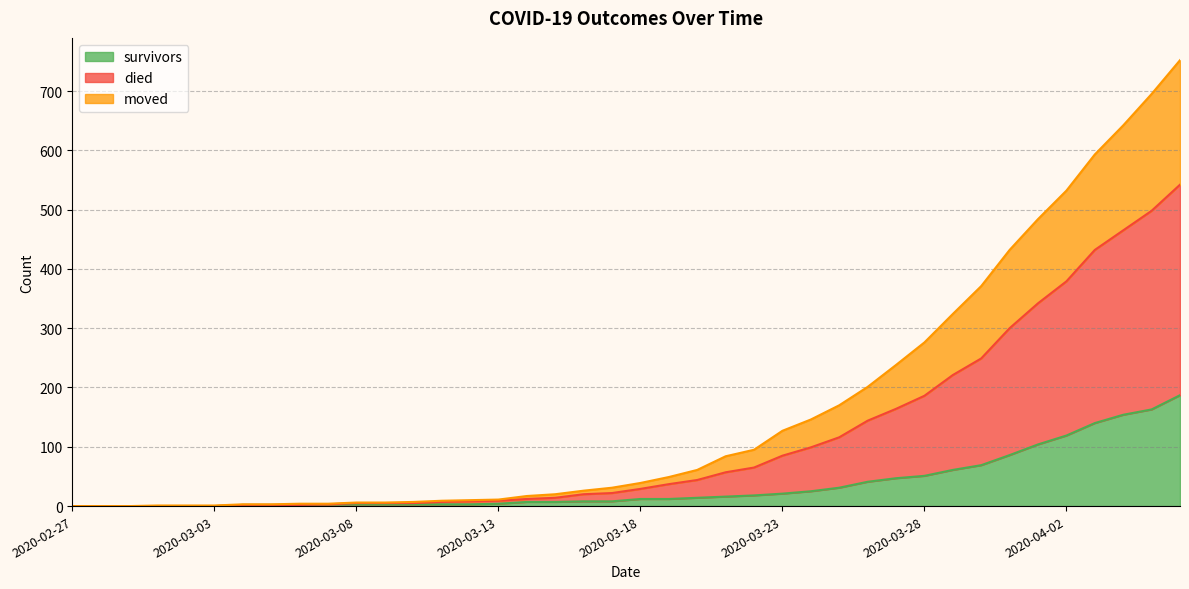

How many data points in died are less than 39?

20